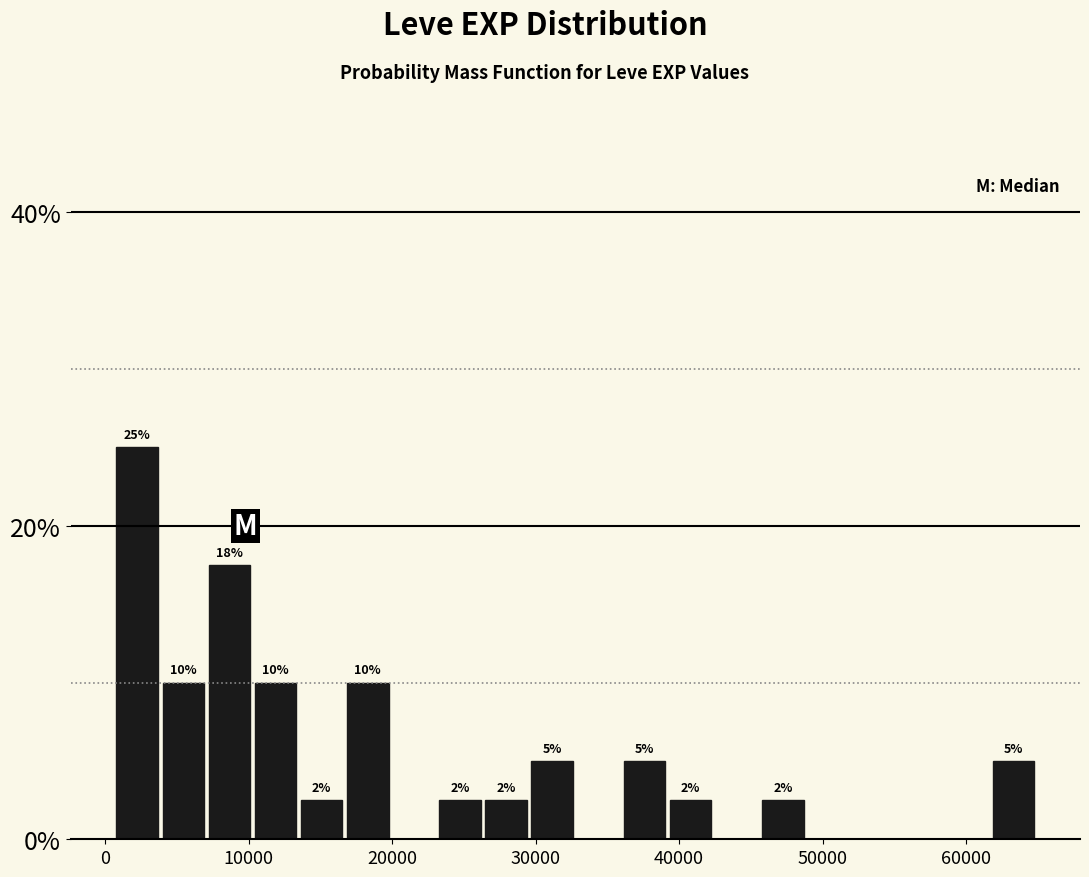

Read against the x-axis, roughly where is the centre of the tallest bar?

2000